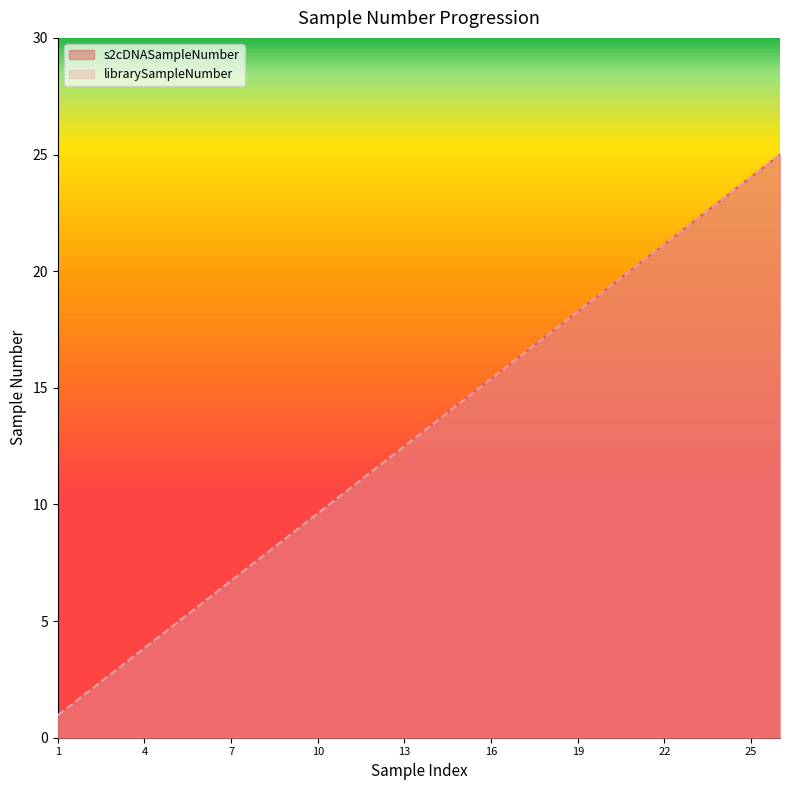

The value of librarySampleNumber at 12 is 15.1. True or false?

False